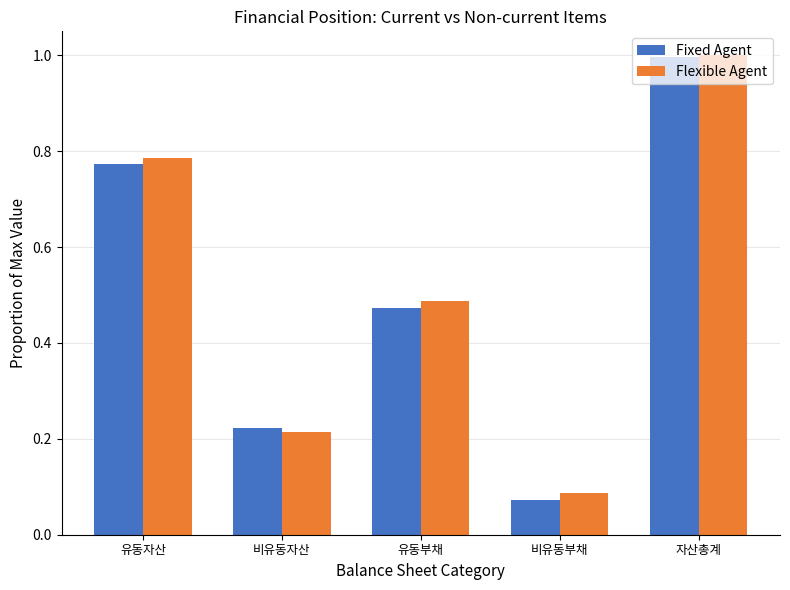

True or false: Fixed Agent has a value of 0.4 at 자산총계.

False